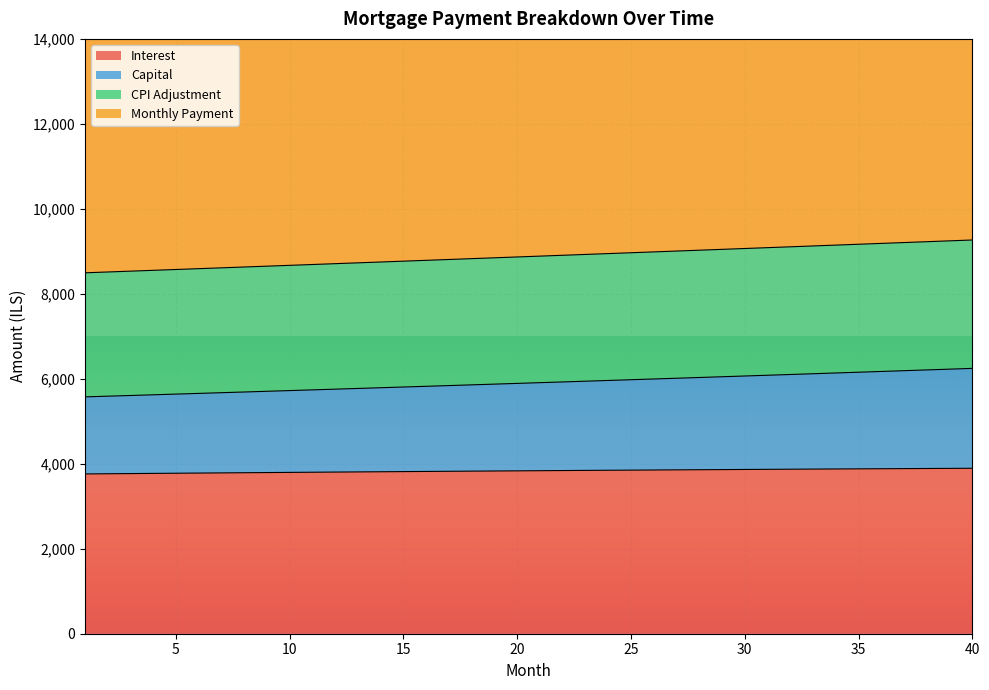

What is the lowest value of the interest series?

3760.9